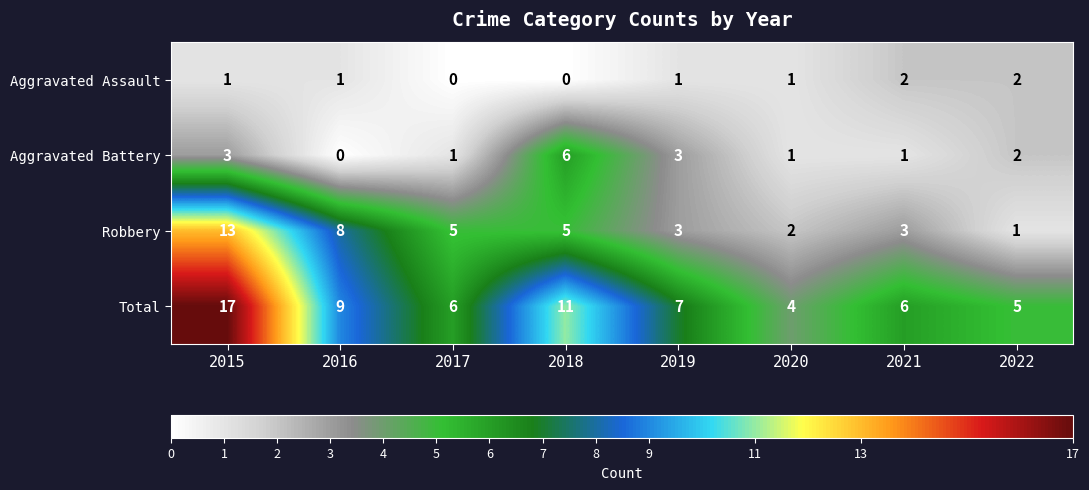

The Robbery series shows 4 at 2016. True or false?

False